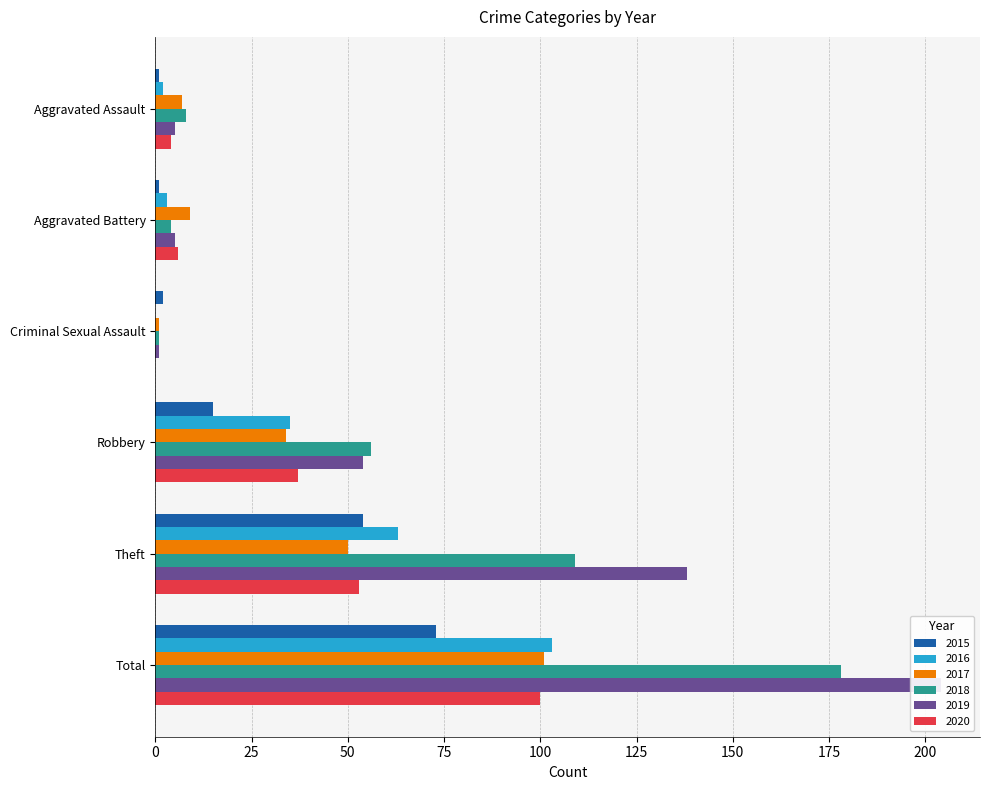

The value of 2016 at Theft is 63. True or false?

True